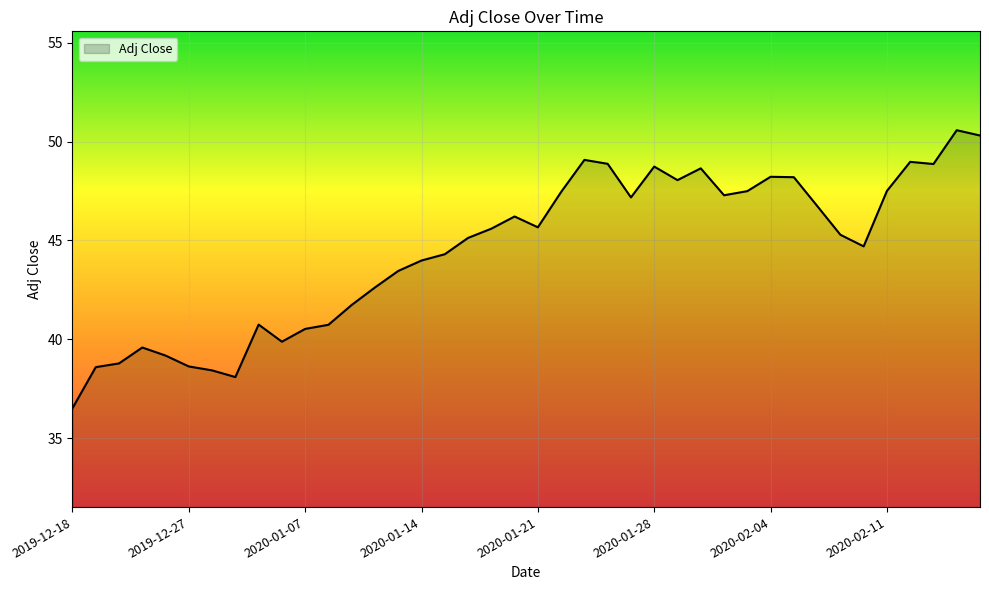

What is the sum of all values?

1780.6